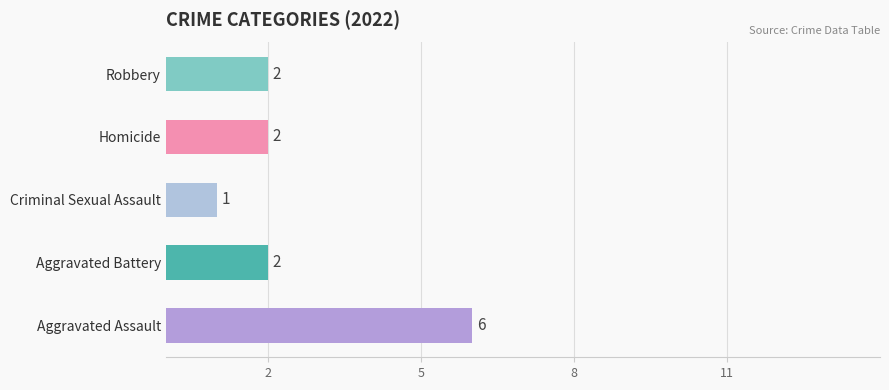

What is the change in value from Criminal Sexual Assault to Robbery?

+1